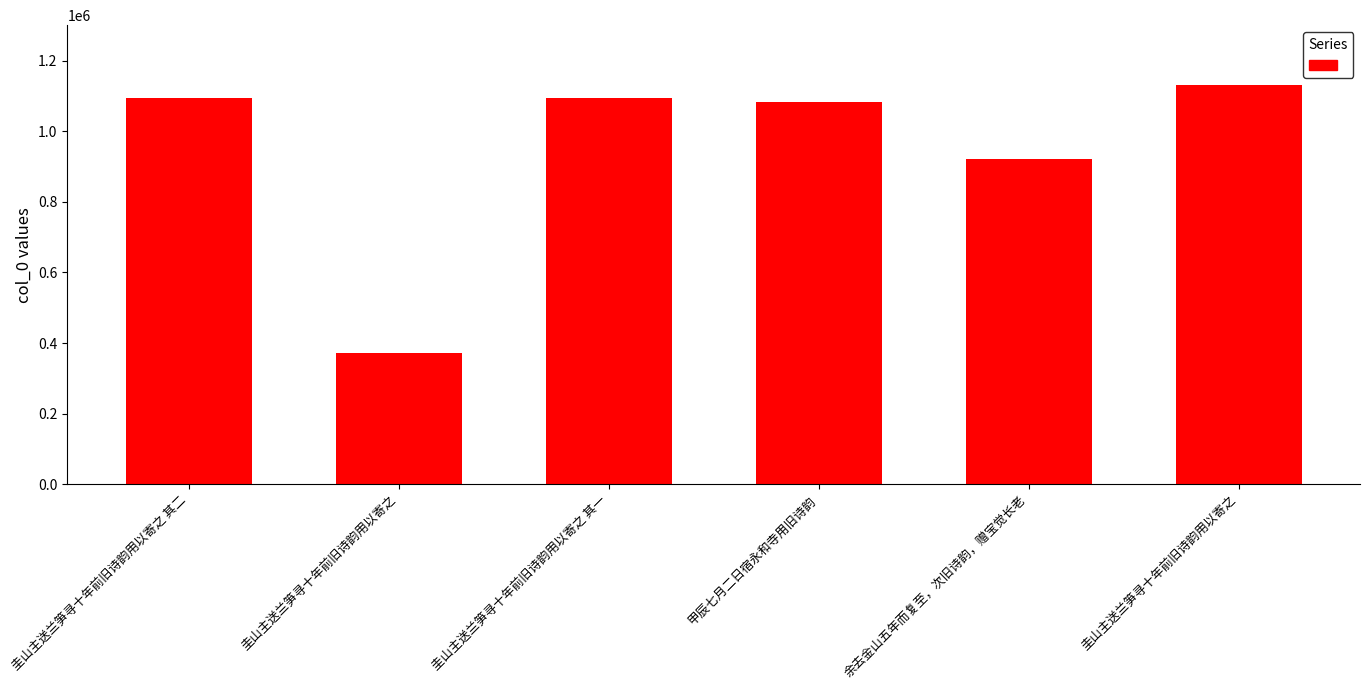

Are the bars grouped side by side (vs. stacked)?

No